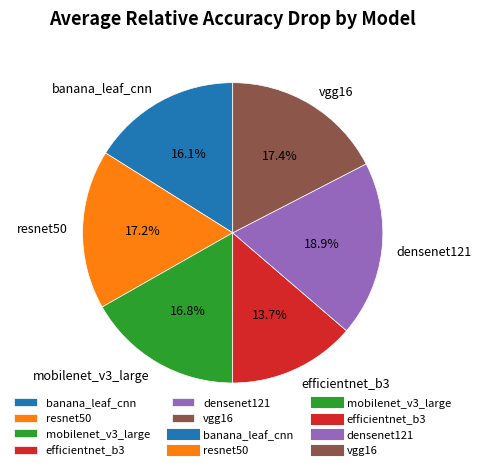

What percentage is the resnet50 slice, to the nearest percent?

17%